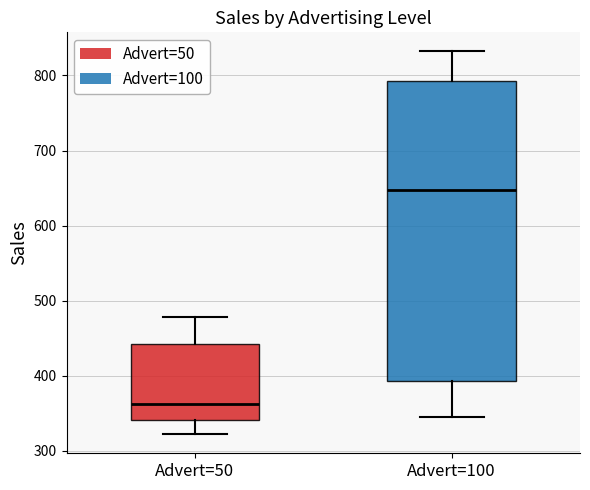

Where does the lower whisker of the box for Advert=50 end on the y-axis? The values are not printed on the chart, so give them approximately, as read against the axis.

320